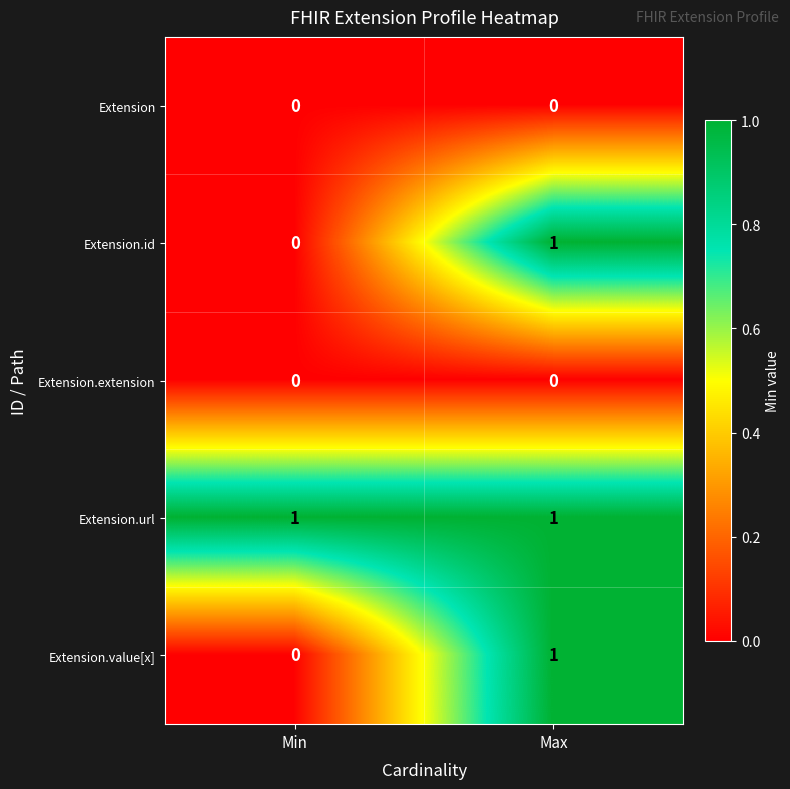

The Extension.url series shows 1 at Max. True or false?

True